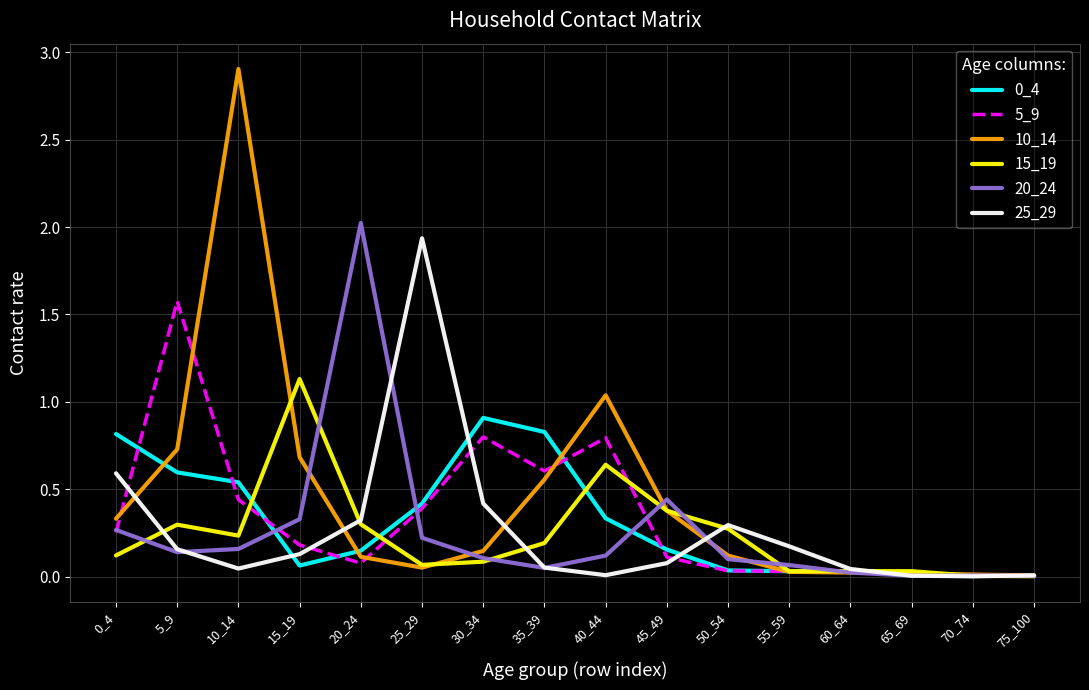

What is the maximum value for 0_4?

0.9